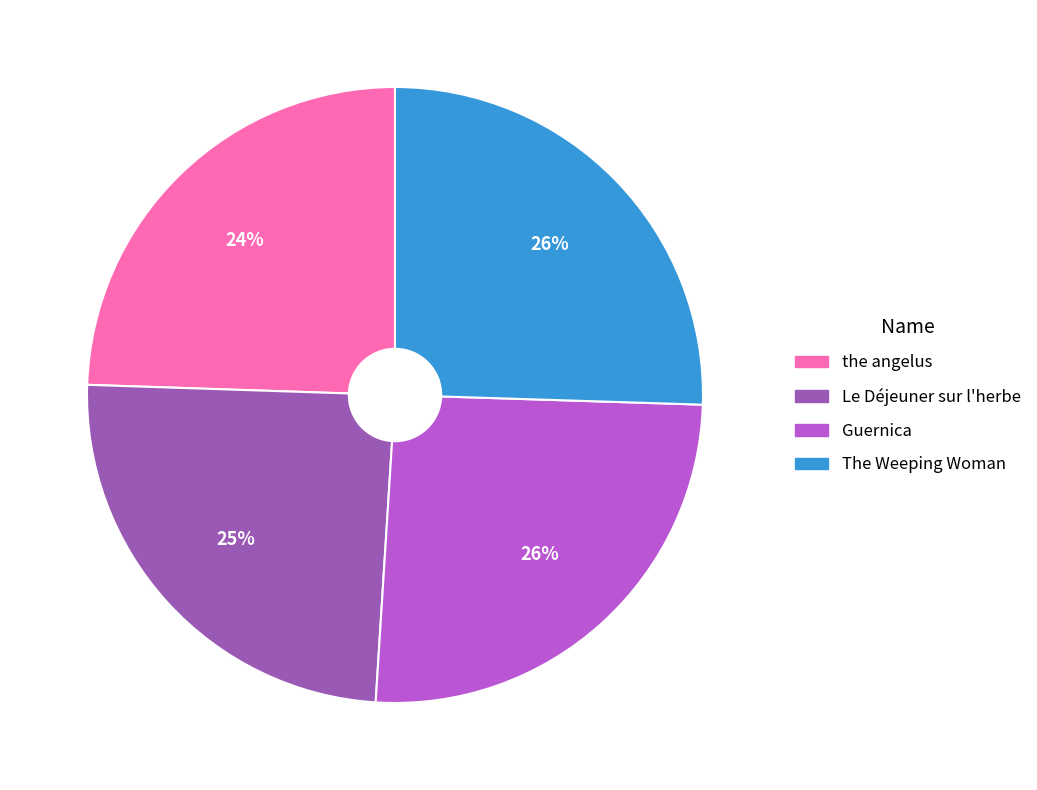

Is it true that Le Déjeuner sur l'herbe is 18% of the pie?

False